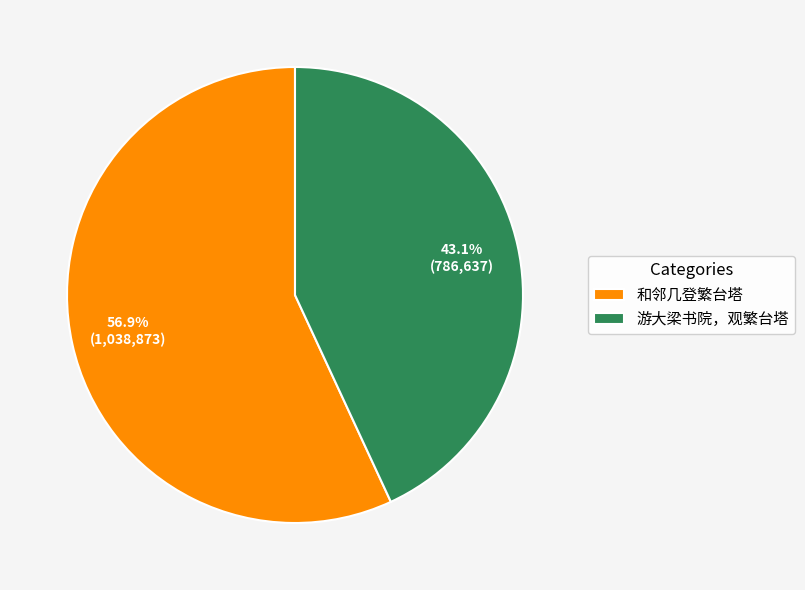

What is the majority slice?

和邻几登繁台塔